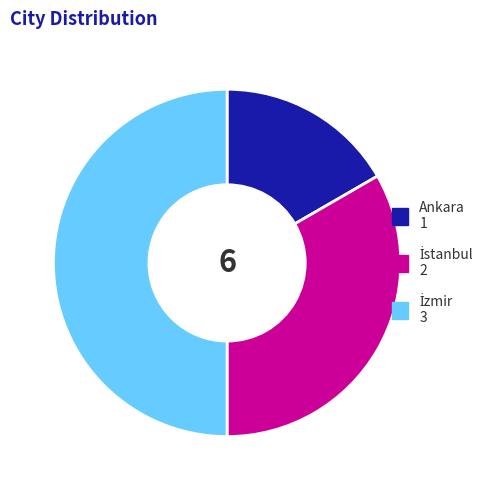

Is it true that Ankara is 17% of the pie?

True